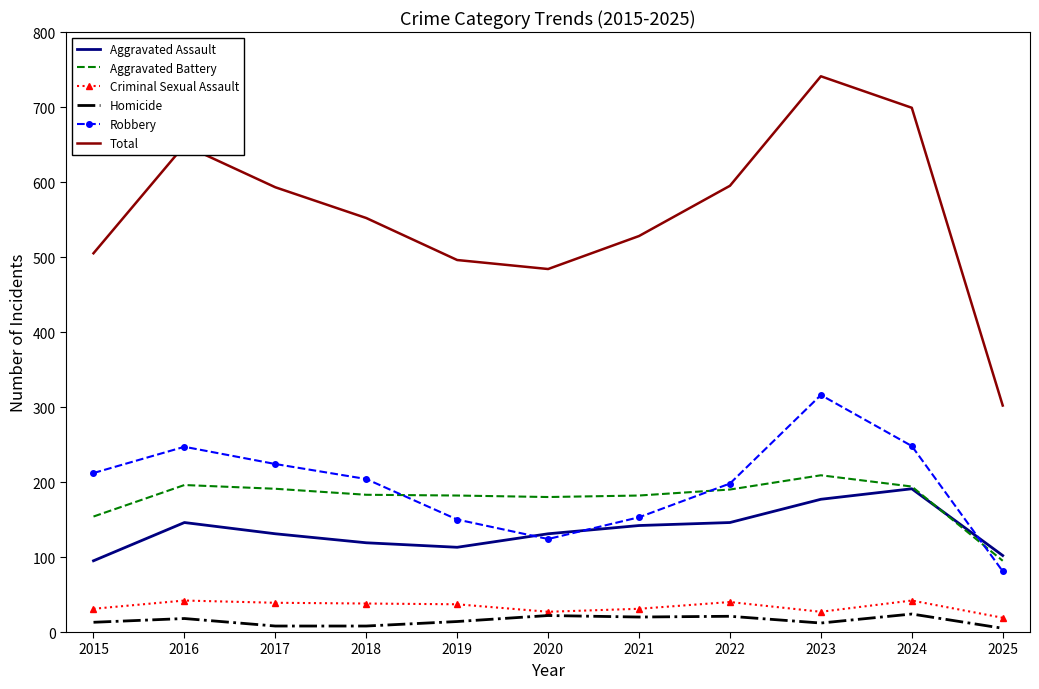

What is the greatest value displayed?

741